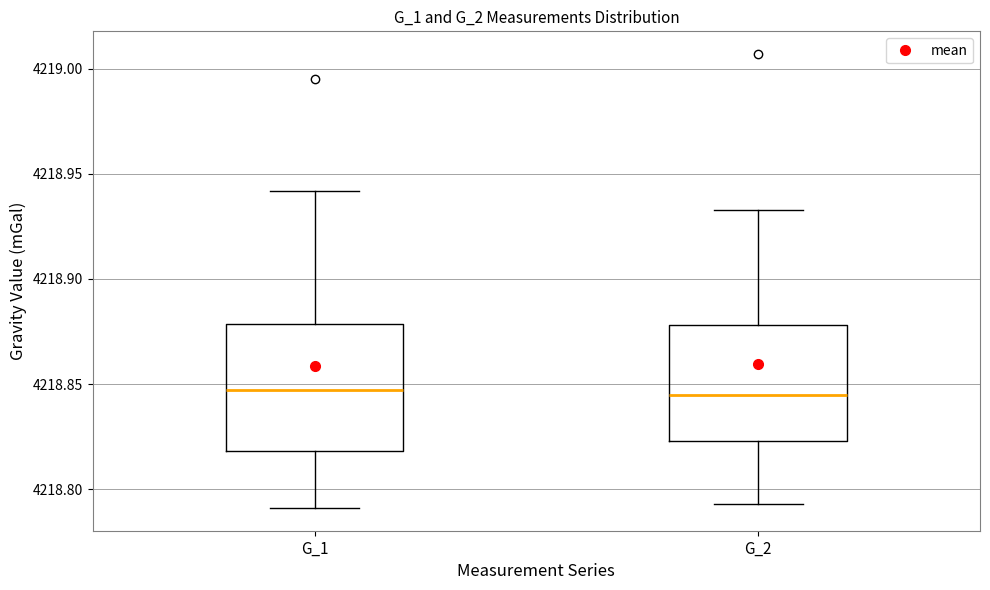

Where does the upper whisker of the box for G_2 end on the y-axis? The values are not printed on the chart, so give them approximately, as read against the axis.

4218.935